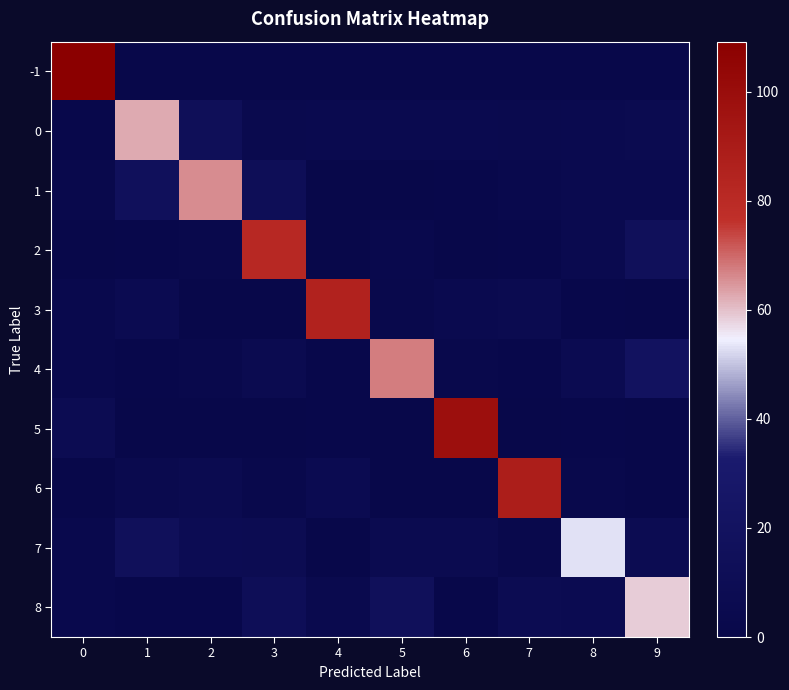

Reading right to left, extract all data points from this chart.

-1: 9=0.9	8=0.1	7=0.0	6=0.4	5=0.6	4=0.6	3=0.1	2=0.0	1=0.1	0=109.2
0: 9=6.0	8=5.3	7=4.5	6=4.7	5=5.0	4=5.0	3=4.6	2=13.0	1=62.3	0=1.6
1: 9=5.5	8=5.1	7=3.1	6=1.9	5=0.8	4=0.1	3=12.3	2=66.0	1=15.9	0=2.3
2: 9=15.6	8=4.9	7=2.1	6=0.2	5=3.4	4=0.0	3=81.6	2=2.9	1=2.0	0=0.3
3: 9=1.0	8=2.0	7=5.8	6=5.4	5=2.7	4=85.7	3=0.0	2=0.2	1=7.2	0=3.0
4: 9=19.2	8=7.0	7=1.6	6=2.9	5=67.4	4=1.5	3=5.9	2=2.5	1=1.9	0=3.1
5: 9=0.1	8=1.6	7=0.0	6=98.3	5=0.8	4=2.0	3=0.1	2=0.2	1=0.9	0=8.0
6: 9=1.0	8=2.3	7=88.2	6=0.1	5=0.9	4=6.9	3=2.3	2=6.1	1=4.2	0=0.0
7: 9=8.0	8=53.2	7=2.4	6=5.8	5=6.1	4=1.2	3=8.1	2=9.0	1=14.7	0=3.5
8: 9=58.5	8=7.2	7=7.5	6=0.3	5=15.1	4=4.1	3=12.4	2=1.5	1=1.9	0=3.5